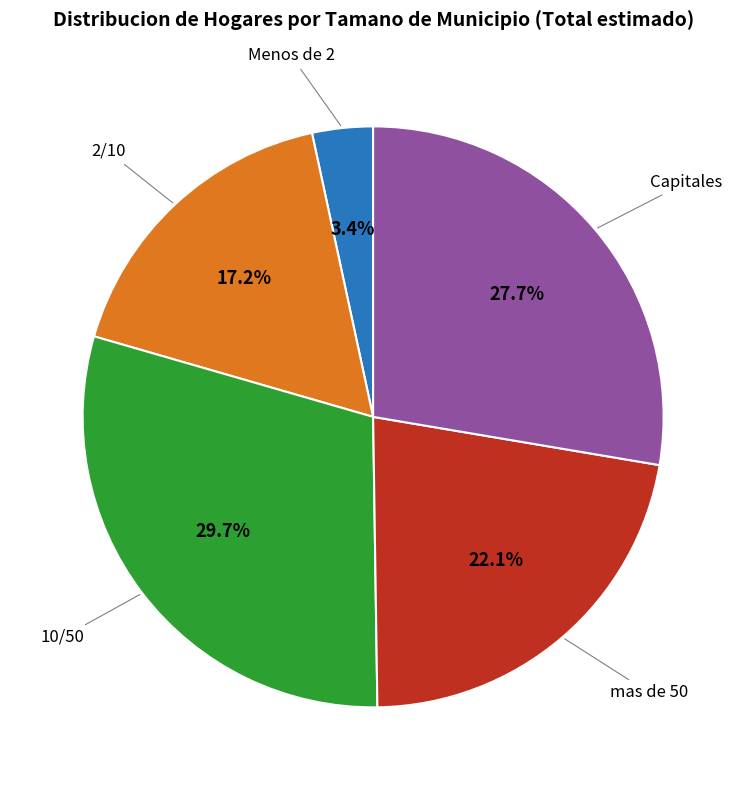

Is there a majority slice in this chart?

No